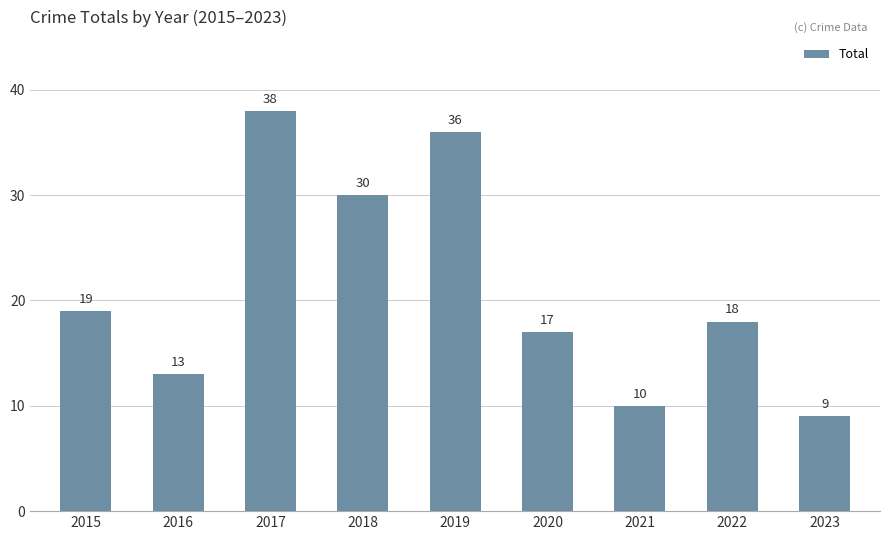

True or false: the data shows 9 at 2023.

True